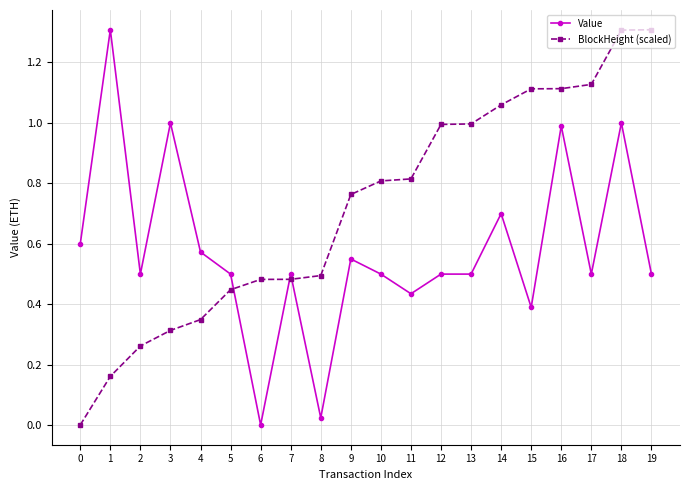

What is the average value of the BlockHeight (scaled) series?

0.7